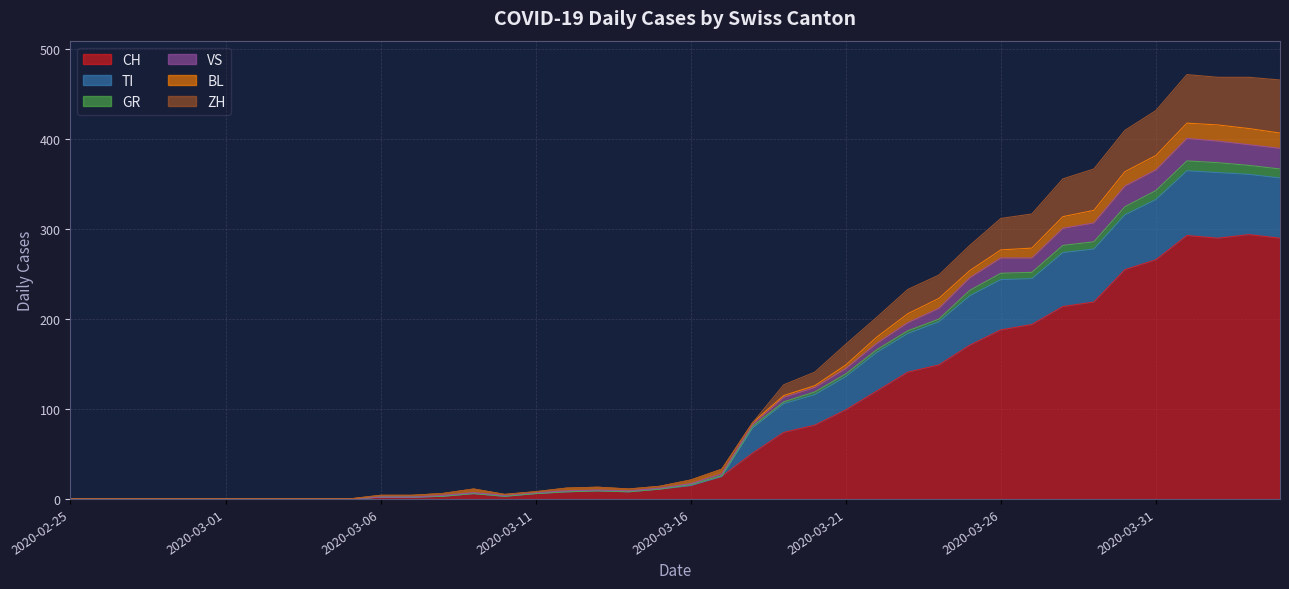

True or false: CH and TI cross at least once.

False